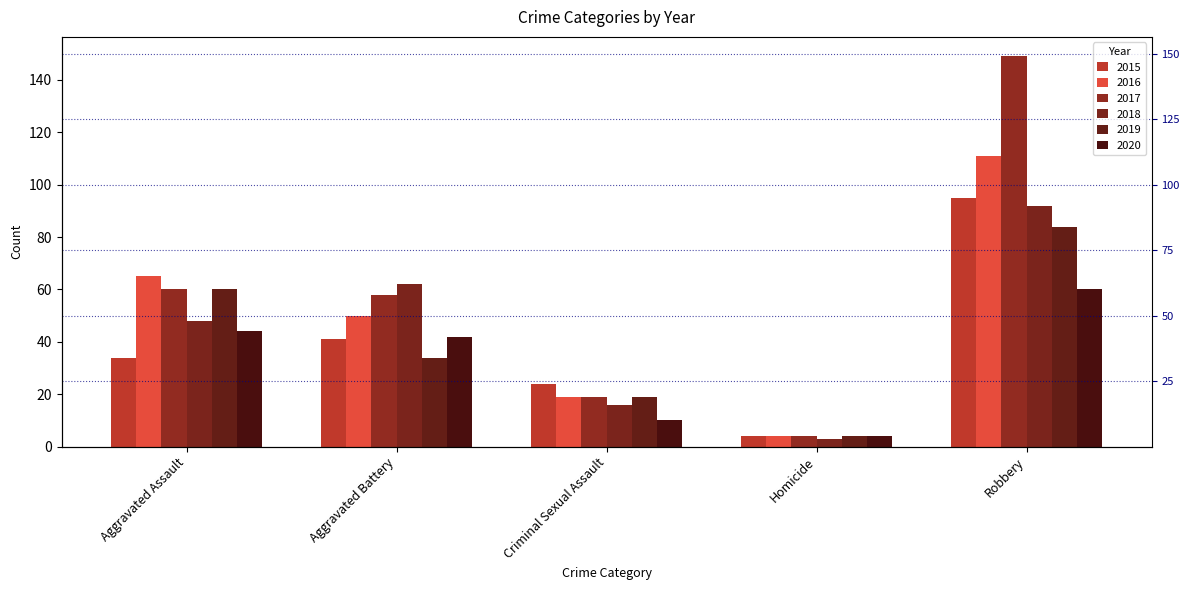

At which label does 2018 first exceed 48?

Aggravated Battery